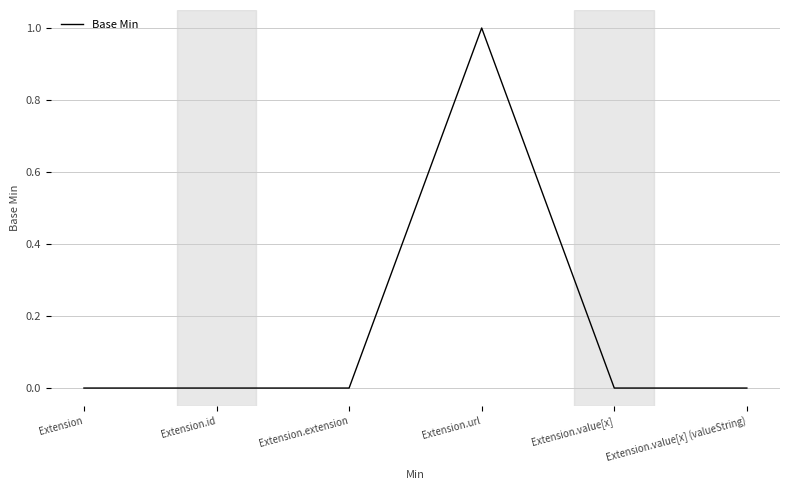

Reading left to right, what are all the values shown in this chart?

0	0	0	1	0	0